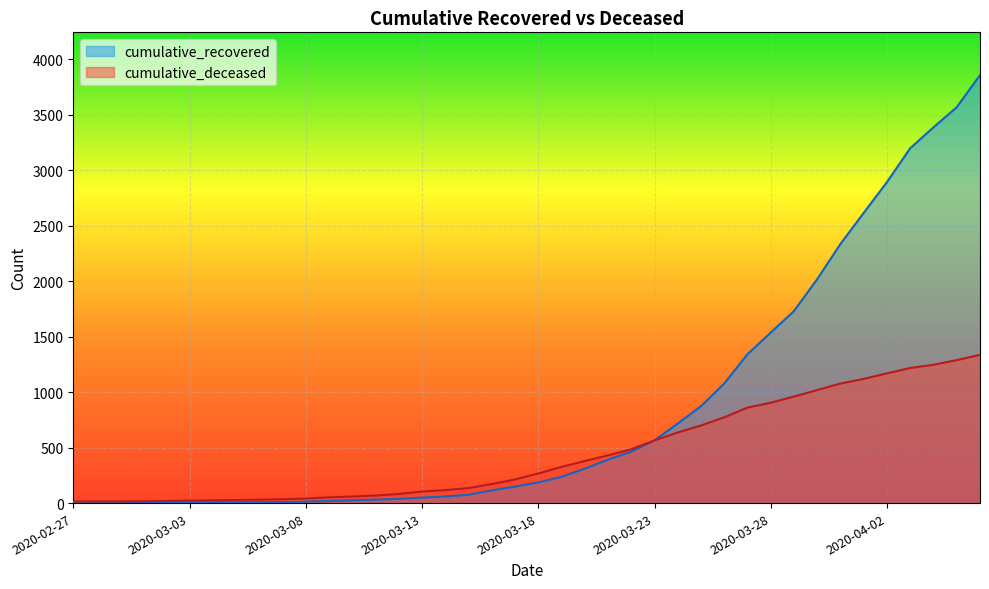

Which series has the largest total across all categories?

cumulative_recovered